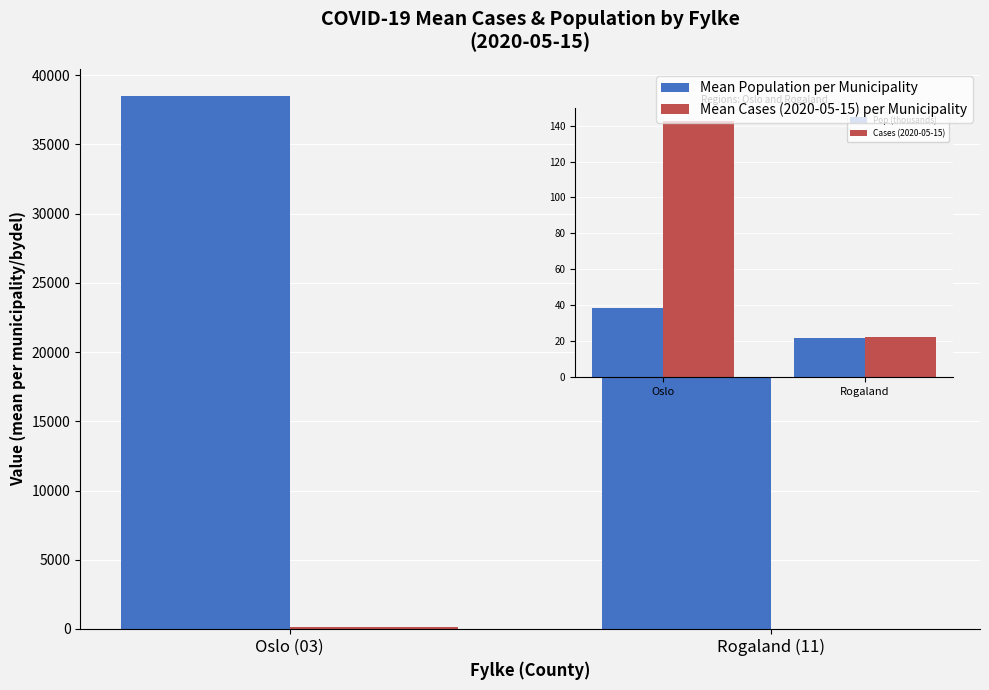

Between Oslo (03) and Rogaland (11), which series saw the biggest shift?

Mean Population per Municipality